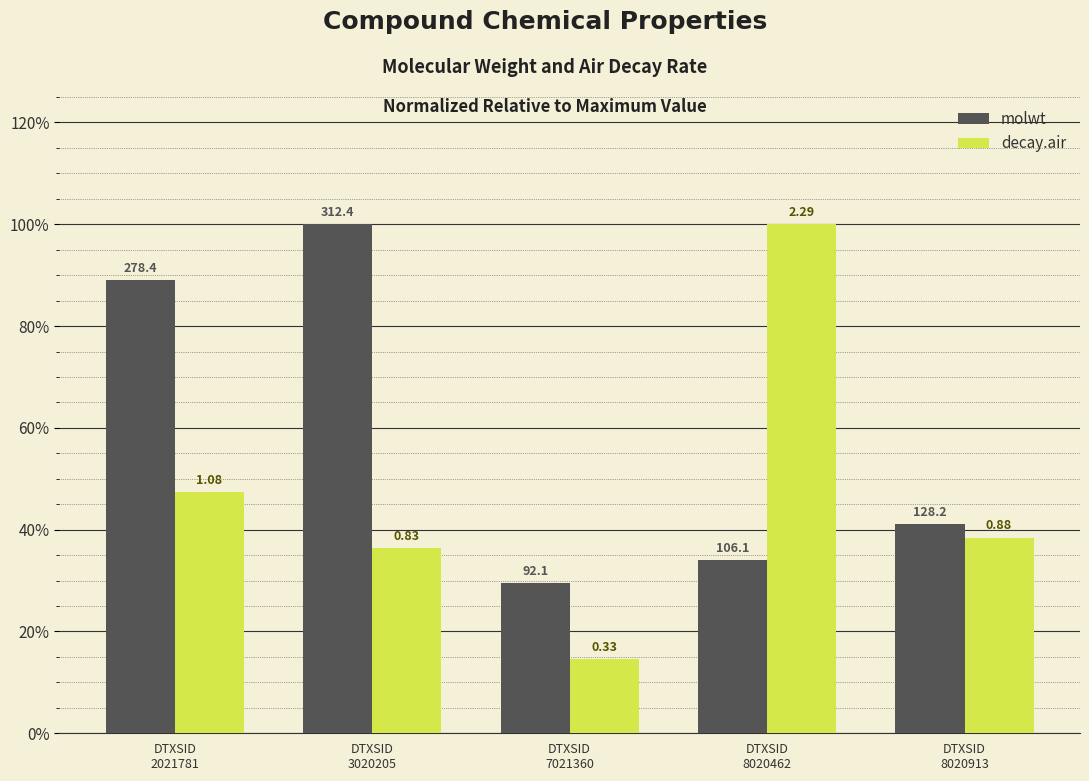

What is the spread (max minus min) of values at DTXSID
7021360?

0.1